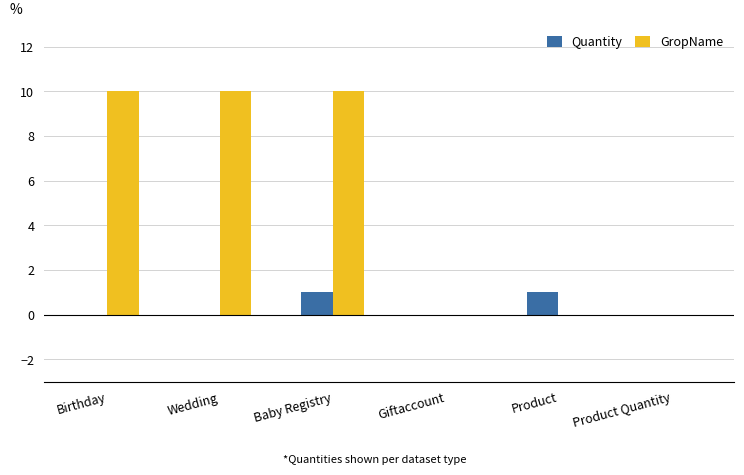

Is the value of GropName at Product greater than the value of Quantity at Baby Registry?

No